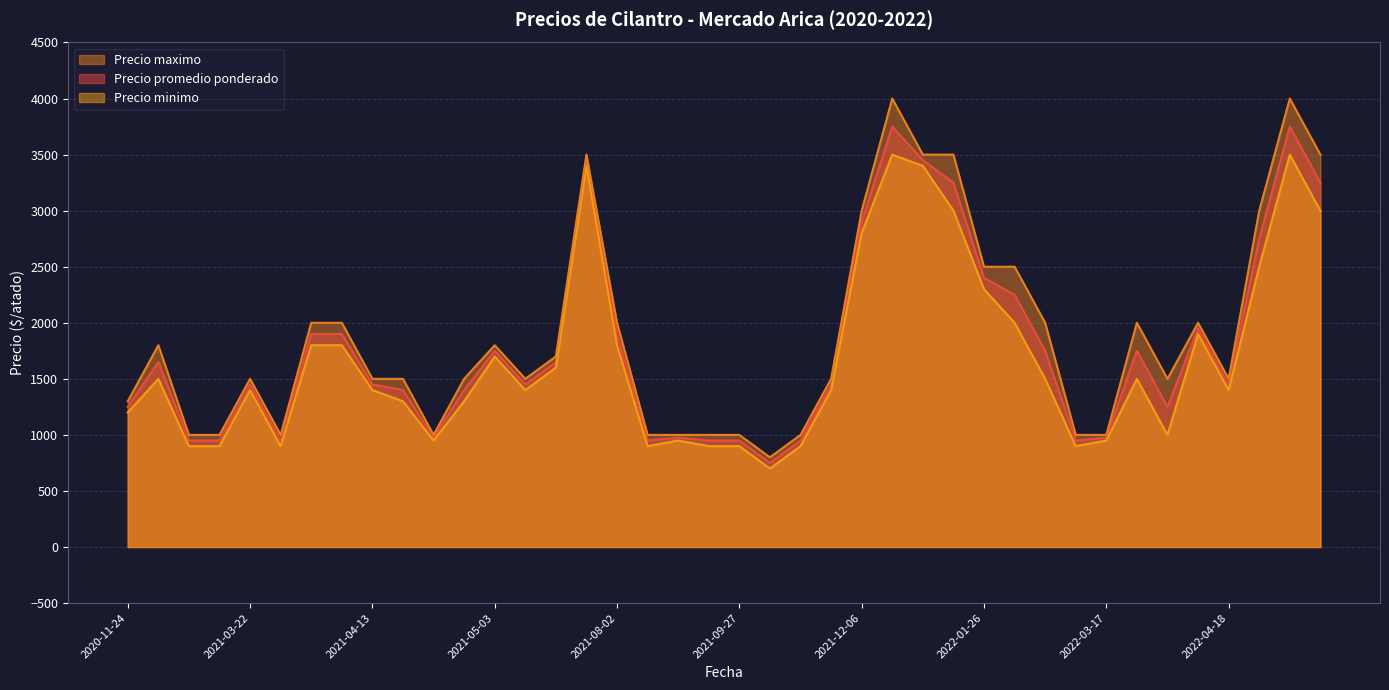

How many lines are shown in the chart?

3